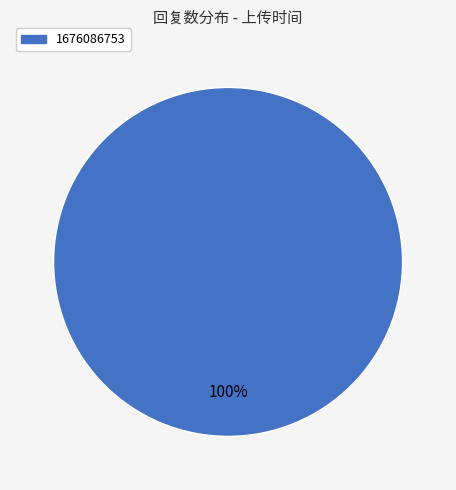

Does any single category account for the majority?

Yes